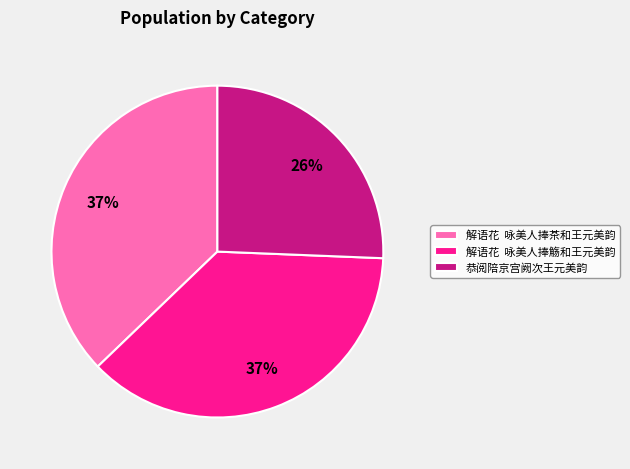

How many slices are in this pie chart?

3